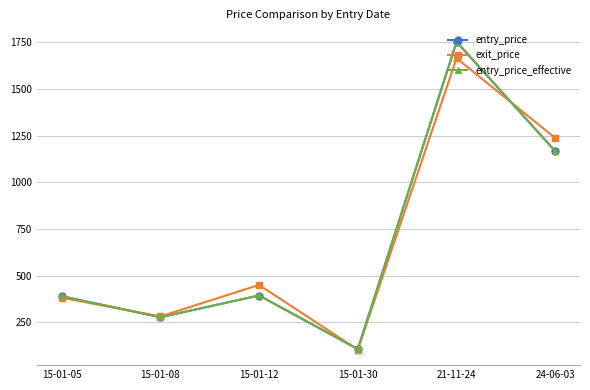

What is the label of the 1st point from the right?

24-06-03